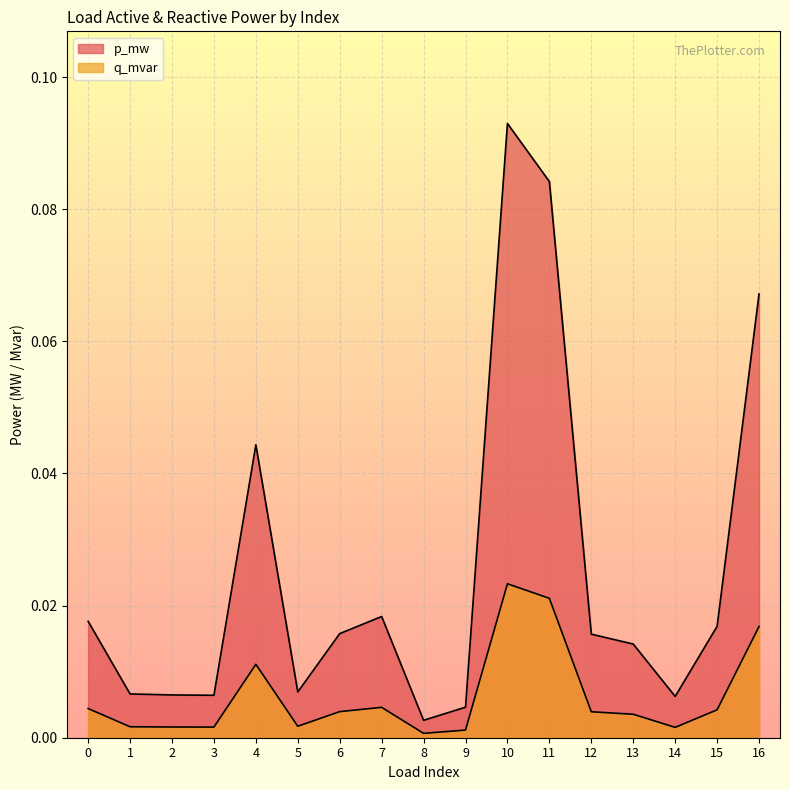

List the labels in order of q_mvar value, largest first.

10, 11, 16, 4, 7, 0, 15, 6, 12, 13, 5, 1, 2, 3, 14, 9, 8